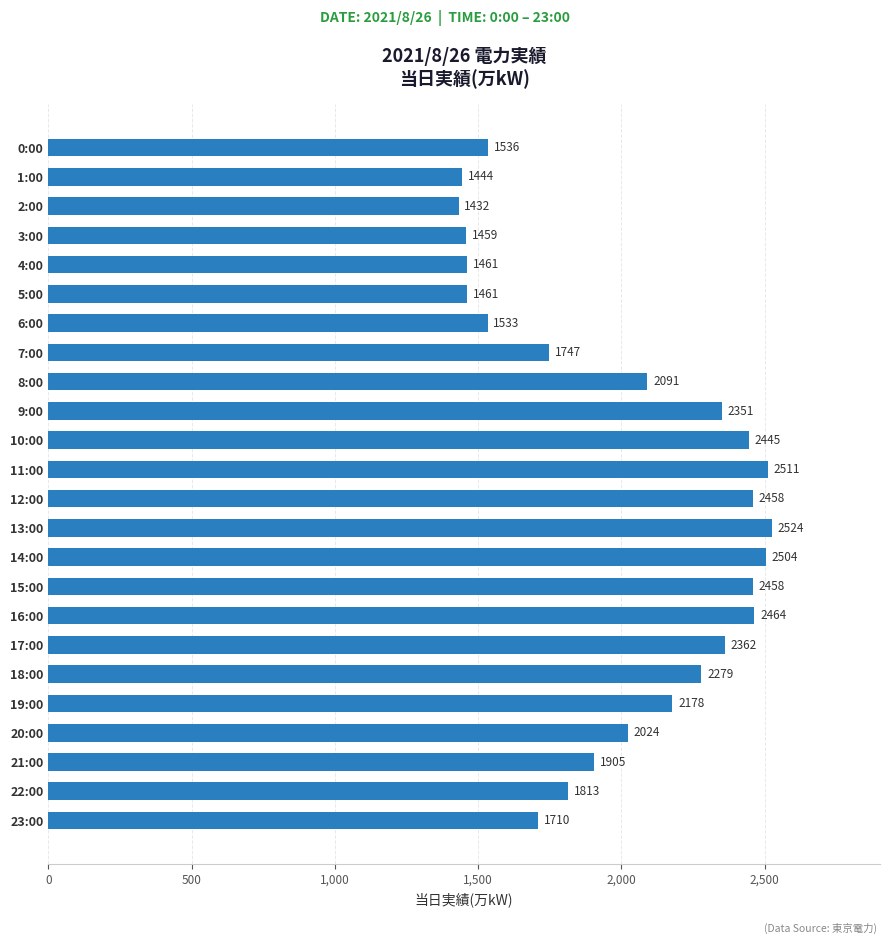

What is the approximate value at 2:00, to the nearest 100?

1400